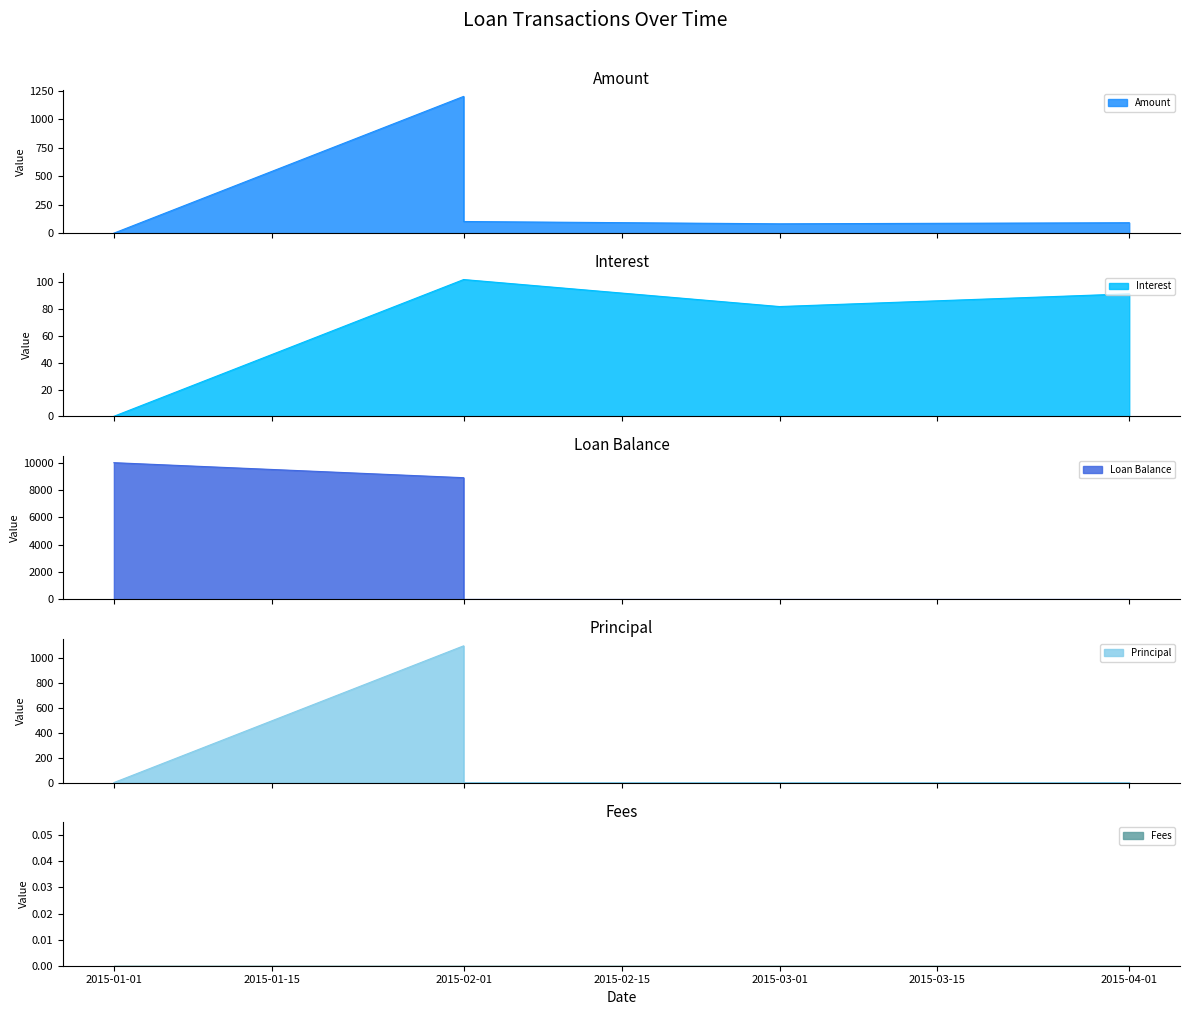

In Interest_line, how many points are lower than both neighbors (excluding endpoints)?

1